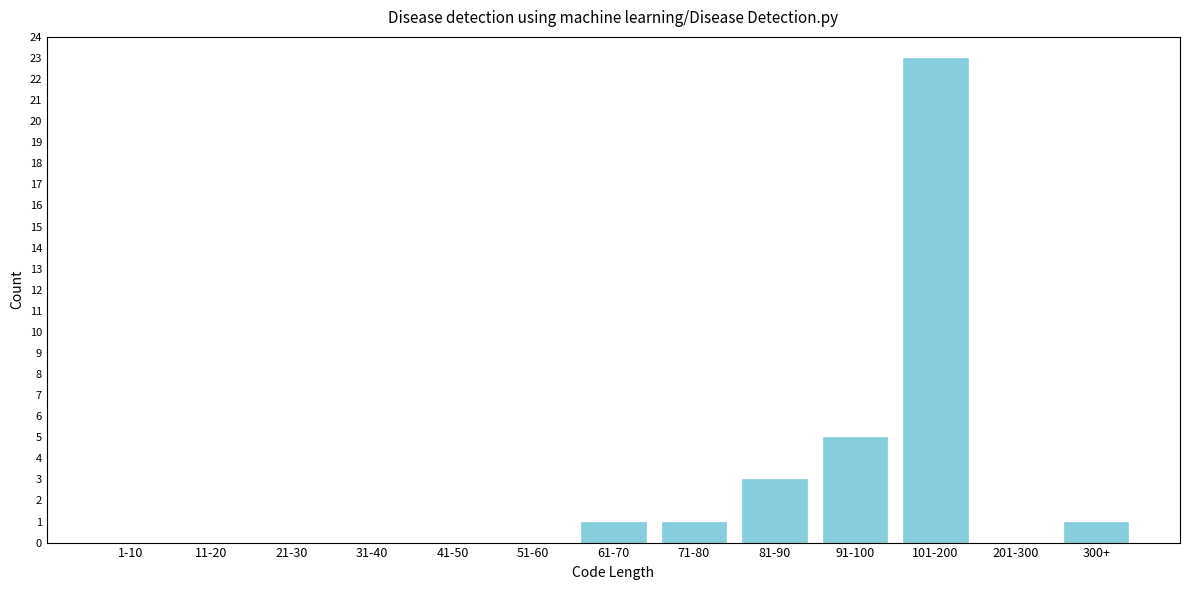

Reading right to left, what are all the values shown in this chart?

300+=1	201-300=0	101-200=23	91-100=5	81-90=3	71-80=1	61-70=1	51-60=0	41-50=0	31-40=0	21-30=0	11-20=0	1-10=0